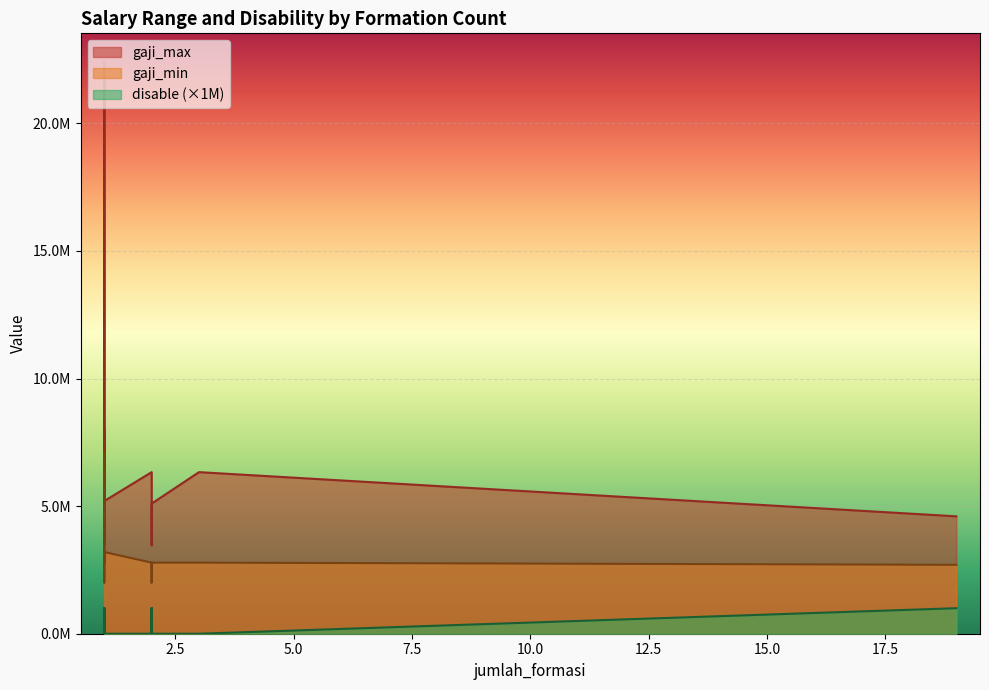

What are all the series names shown in the legend?

gaji_max, gaji_min, disable